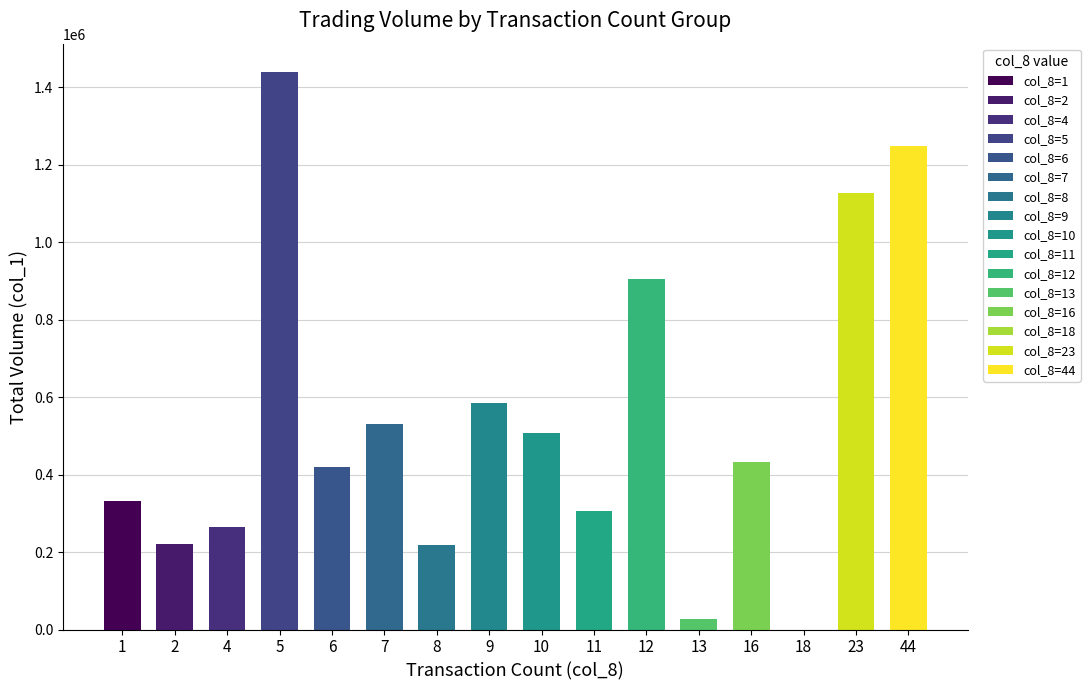

The value at 9 is 584000. True or false?

True